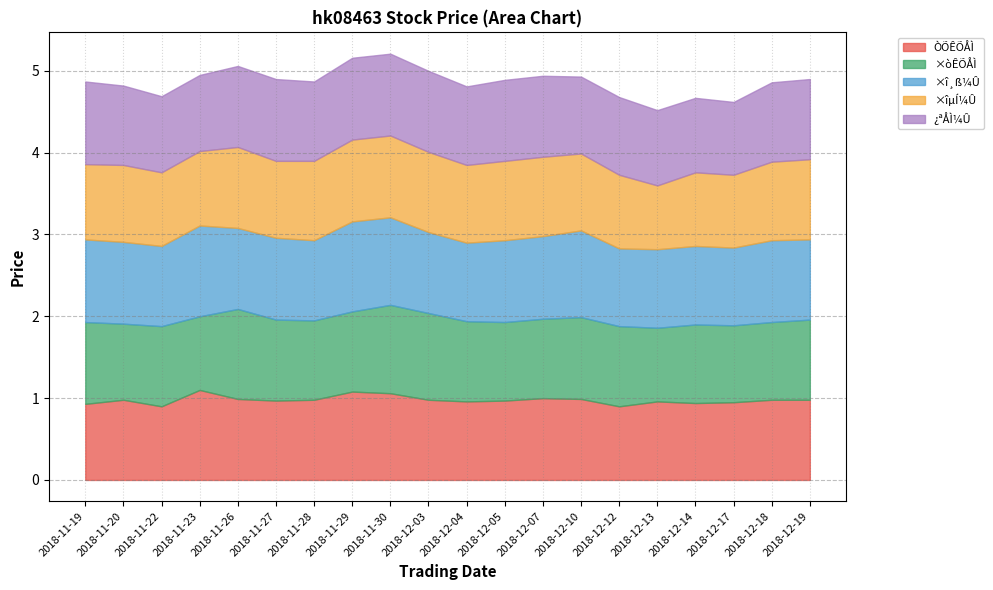

What position from the right is 2018-12-14?

4